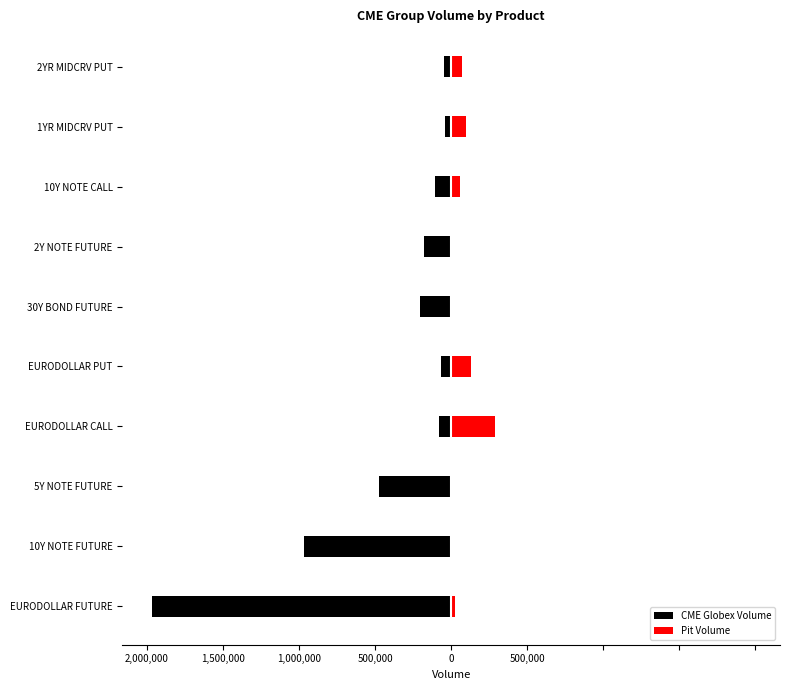

List the series in order of their overall mean, lowest first.

CME Globex Volume, Pit Volume